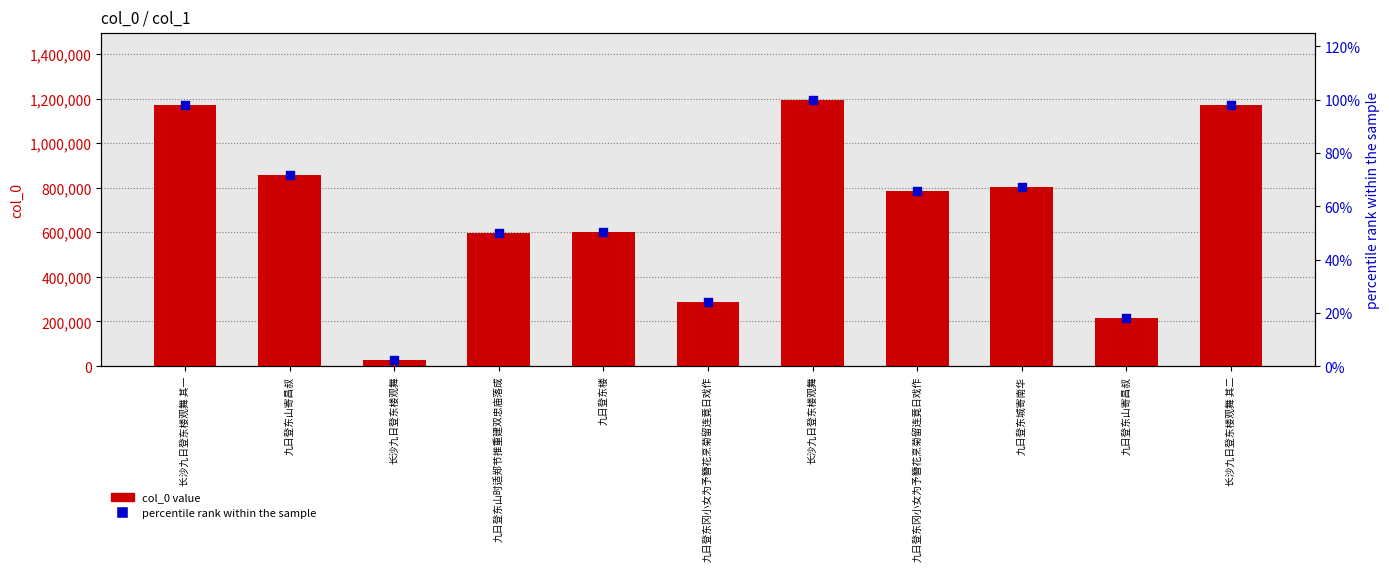

At how many categories does at least one series exceed 366716?

8